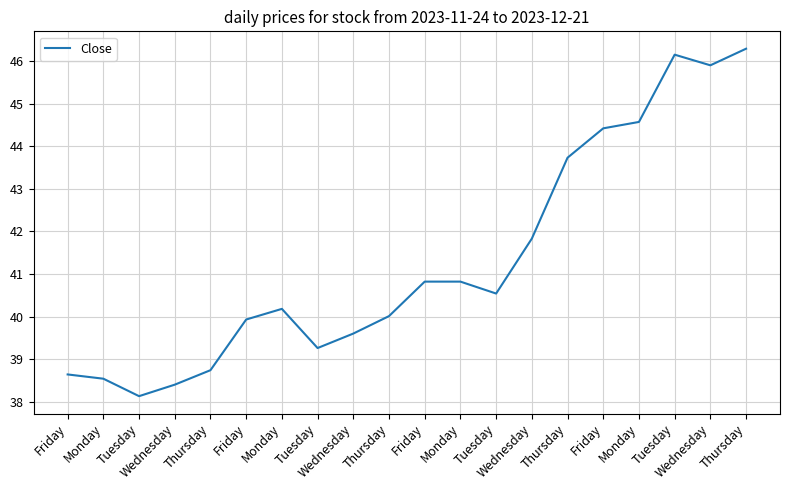

How many lines are shown in the chart?

1